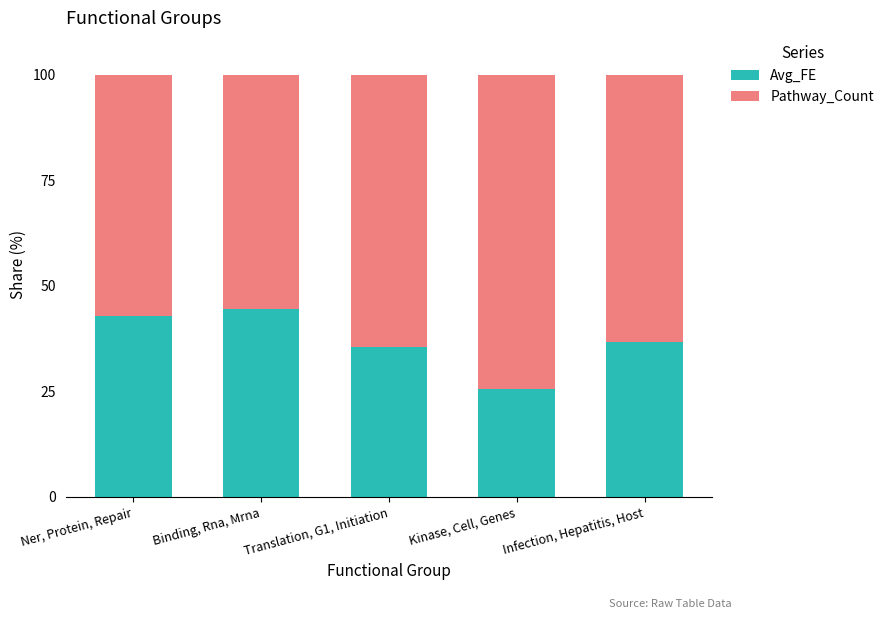

How many data points in Avg_FE are above 36?

3